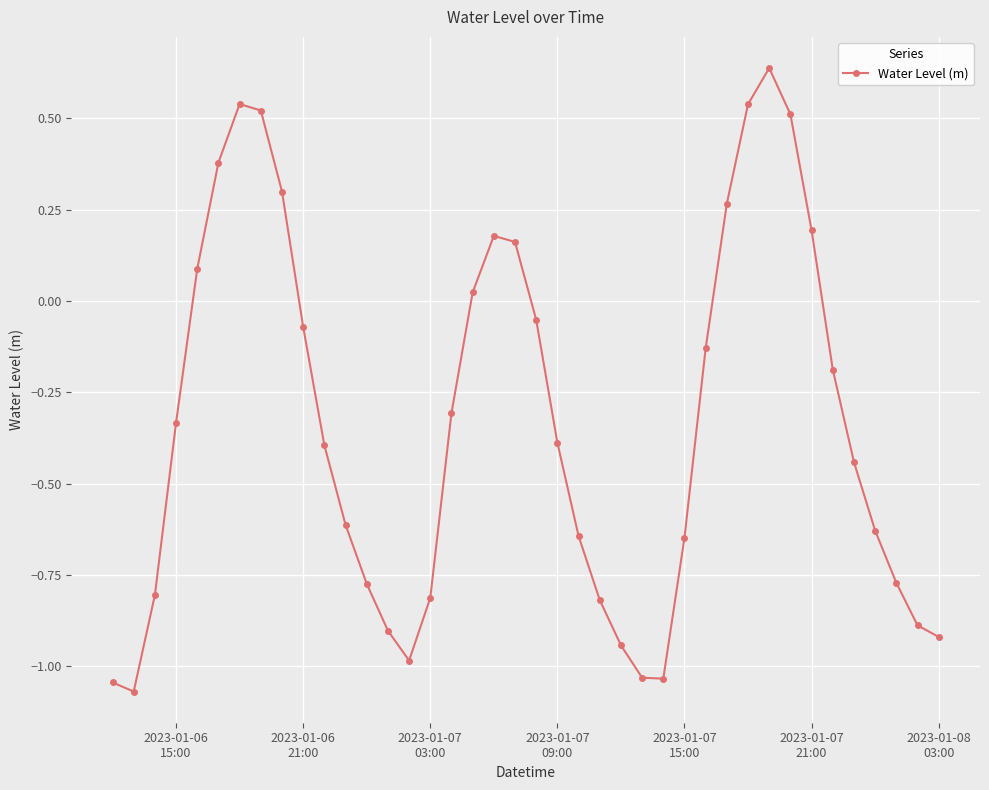

What is the sum of all values?

-13.3